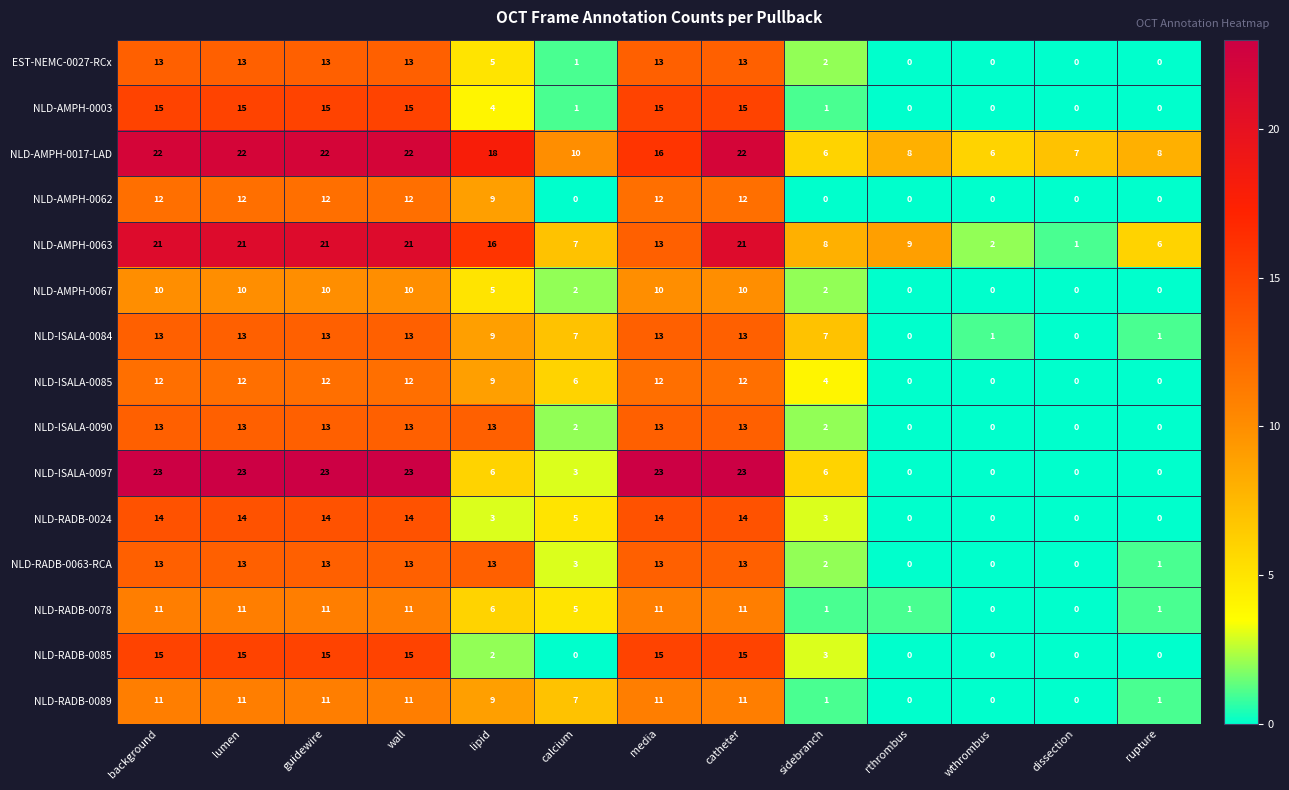

What is the sum of the NLD-AMPH-0017-LAD values at guidewire and lumen?

44